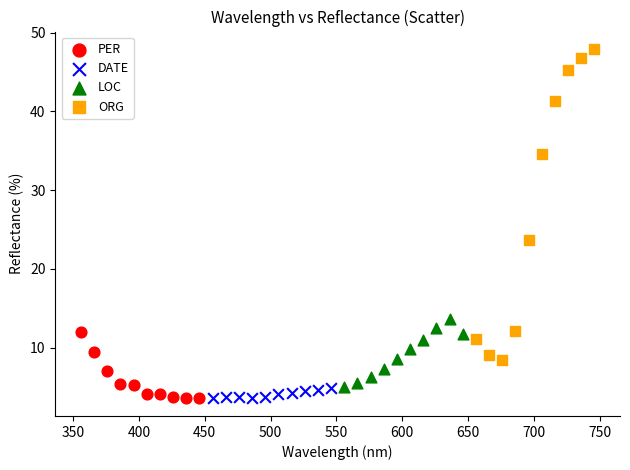

What are all the series names shown in the legend?

PER, DATE, LOC, ORG